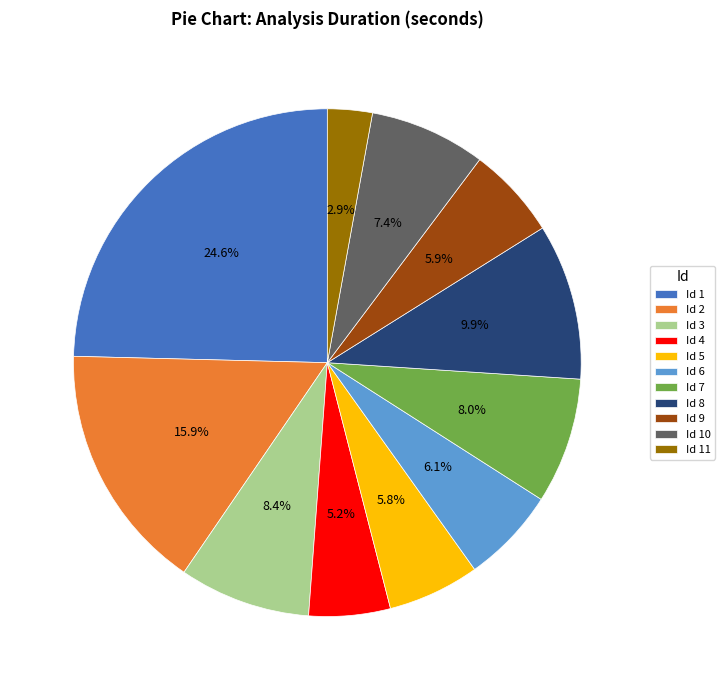

To the nearest percent, what is the difference between the largest and smallest slice percentages?

22%